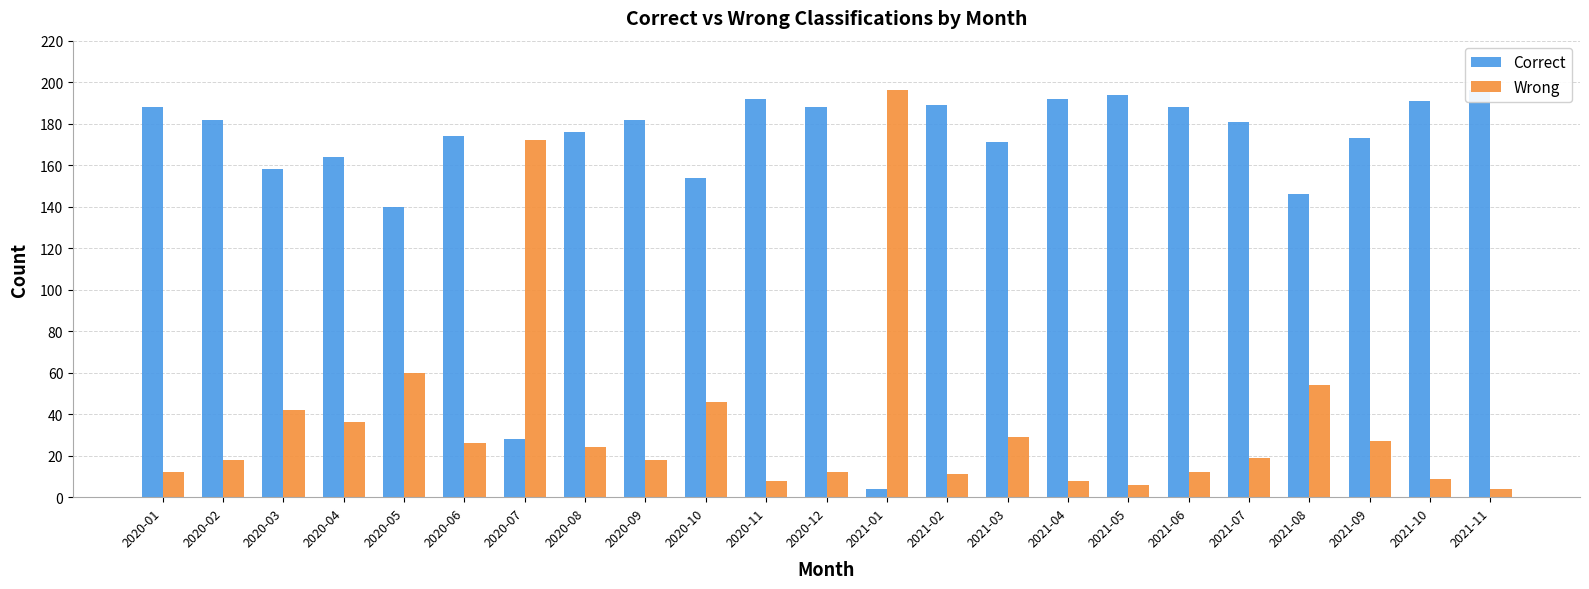

Reading right to left, what are all the values shown in this chart?

Correct: 2021-11=196	2021-10=191	2021-09=173	2021-08=146	2021-07=181	2021-06=188	2021-05=194	2021-04=192	2021-03=171	2021-02=189	2021-01=4	2020-12=188	2020-11=192	2020-10=154	2020-09=182	2020-08=176	2020-07=28	2020-06=174	2020-05=140	2020-04=164	2020-03=158	2020-02=182	2020-01=188
Wrong: 2021-11=4	2021-10=9	2021-09=27	2021-08=54	2021-07=19	2021-06=12	2021-05=6	2021-04=8	2021-03=29	2021-02=11	2021-01=196	2020-12=12	2020-11=8	2020-10=46	2020-09=18	2020-08=24	2020-07=172	2020-06=26	2020-05=60	2020-04=36	2020-03=42	2020-02=18	2020-01=12